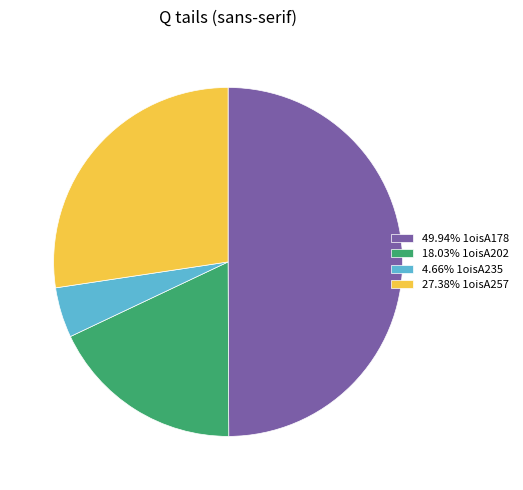

How many segments does this pie chart have?

4